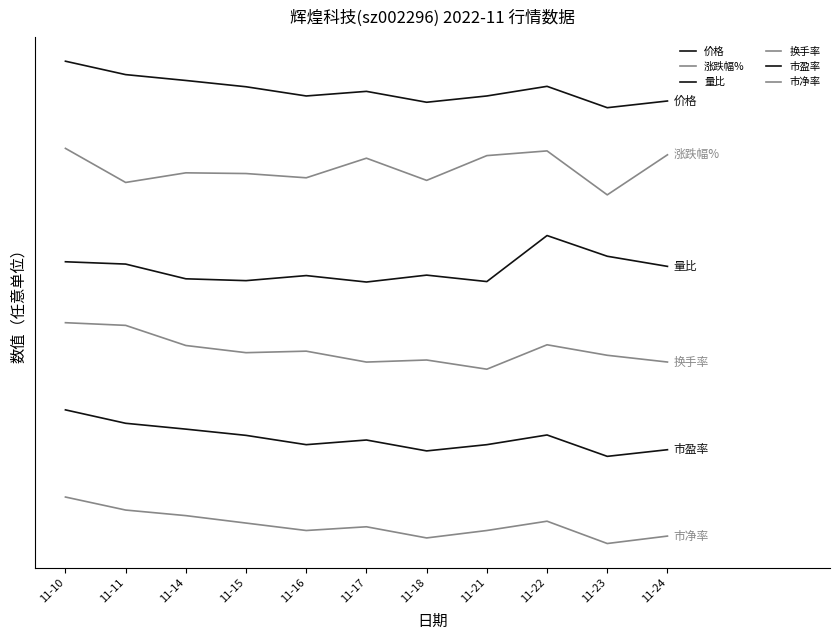

At which category is the sum across all series the highest?

11-10